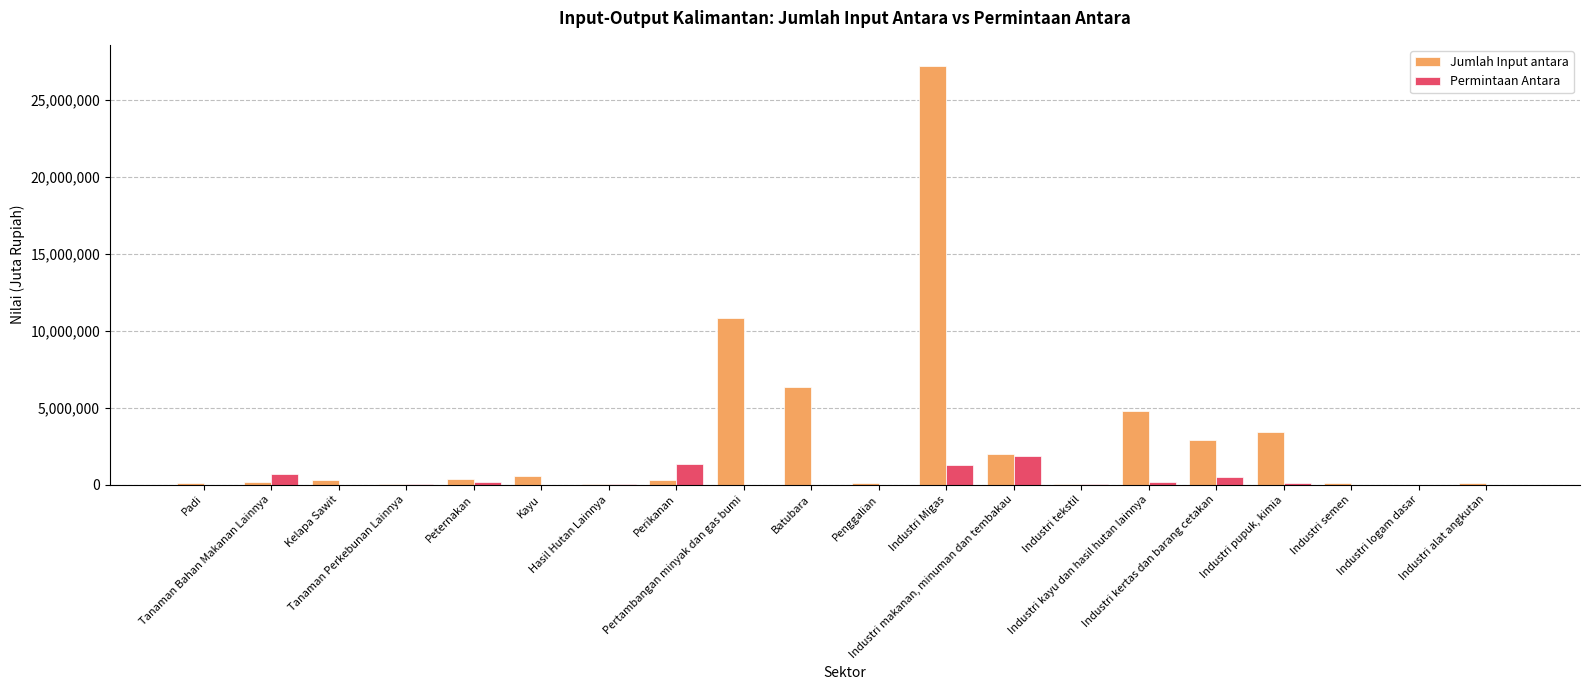

List the series in order of their overall mean, highest first.

Jumlah Input antara, Permintaan Antara